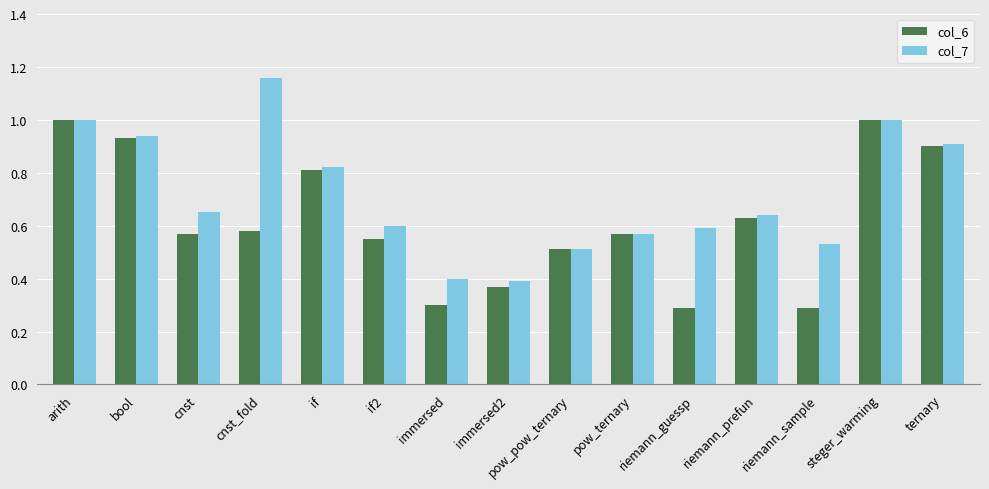

What are all the series names shown in the legend?

col_6, col_7